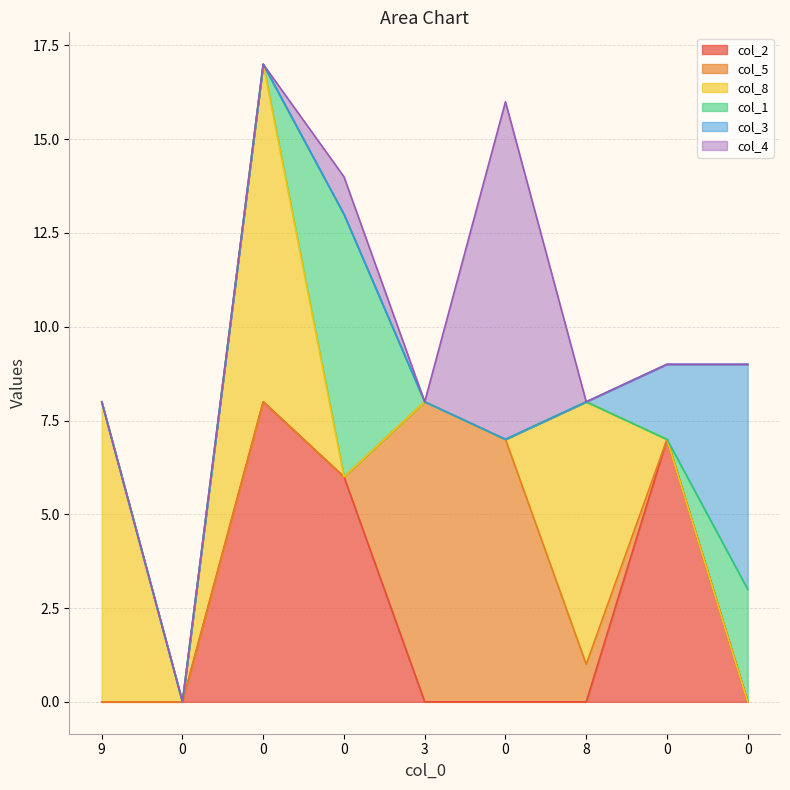

What is the value of the col_8 point at the 7th from the left?

7